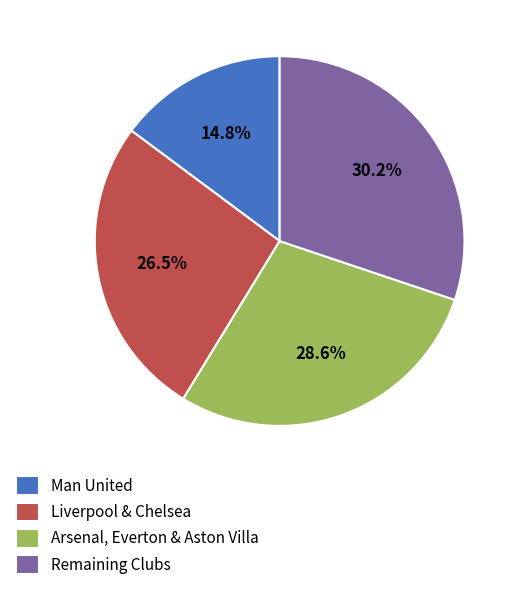

Combined, do Remaining Clubs and Arsenal, Everton & Aston Villa account for over 50%?

Yes